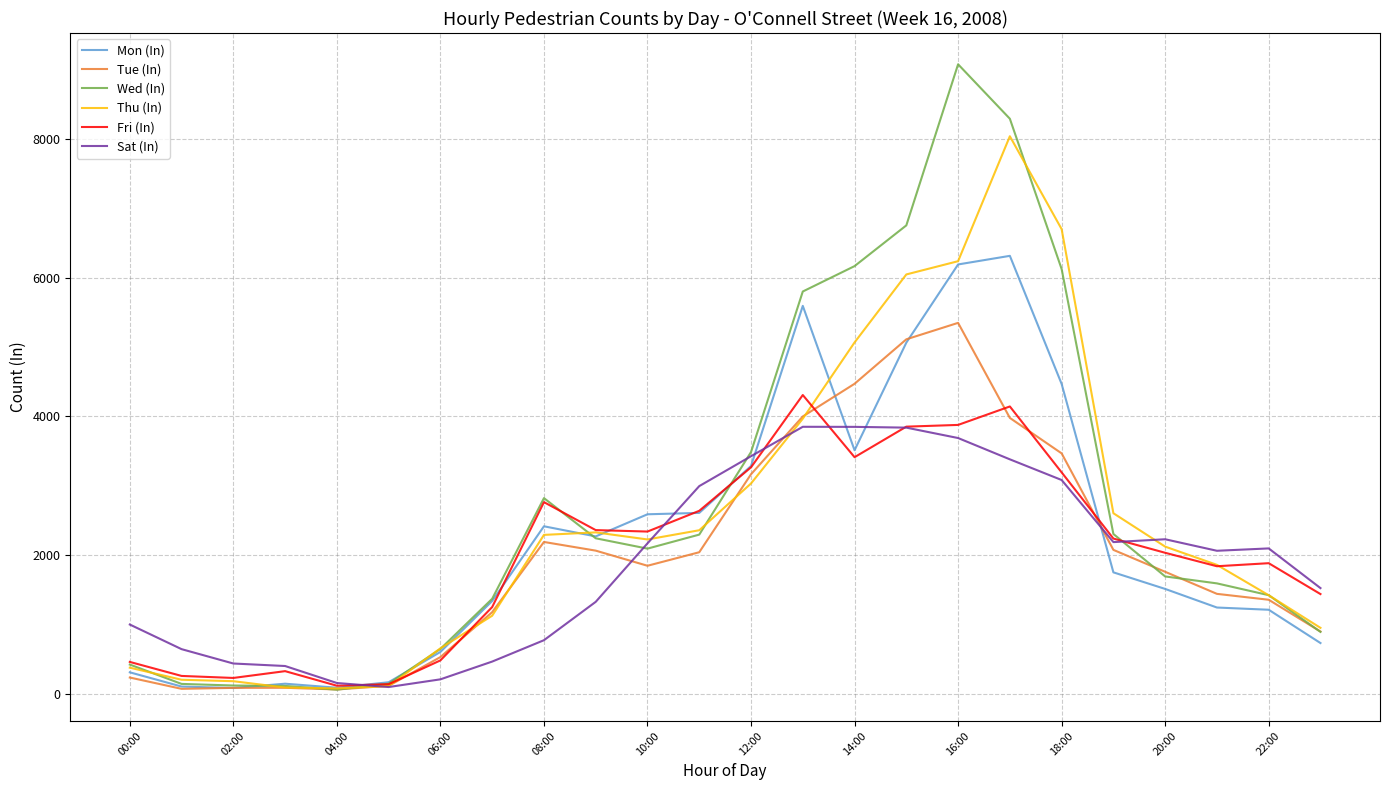

Which series has the widest spread of values?

Wed (In)